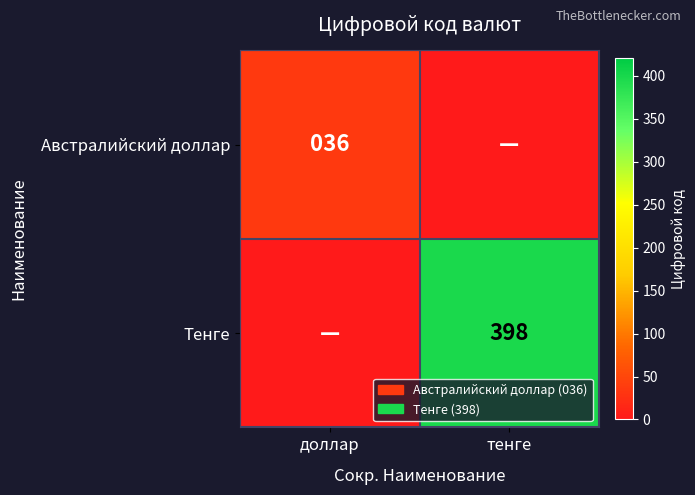

What is the total value across all series at доллар?

36